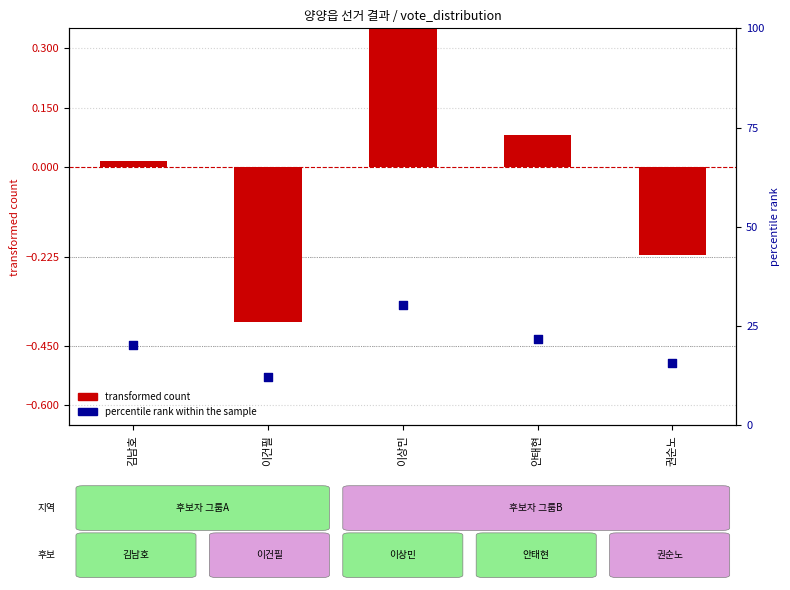

Which series has the widest spread of Y values?

percentile rank within the sample